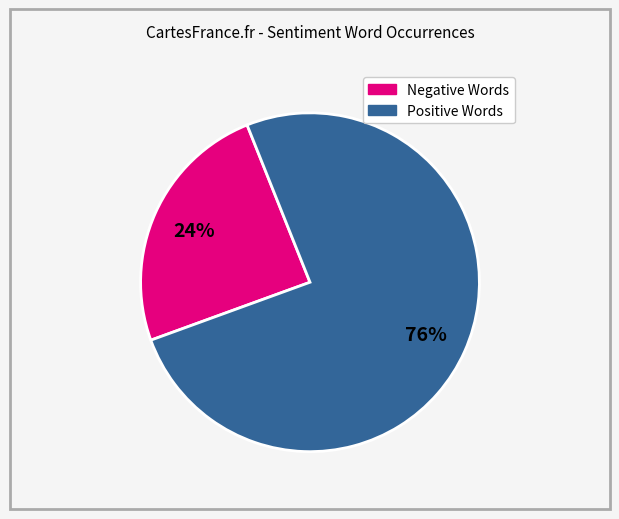

Is there a majority slice in this chart?

Yes